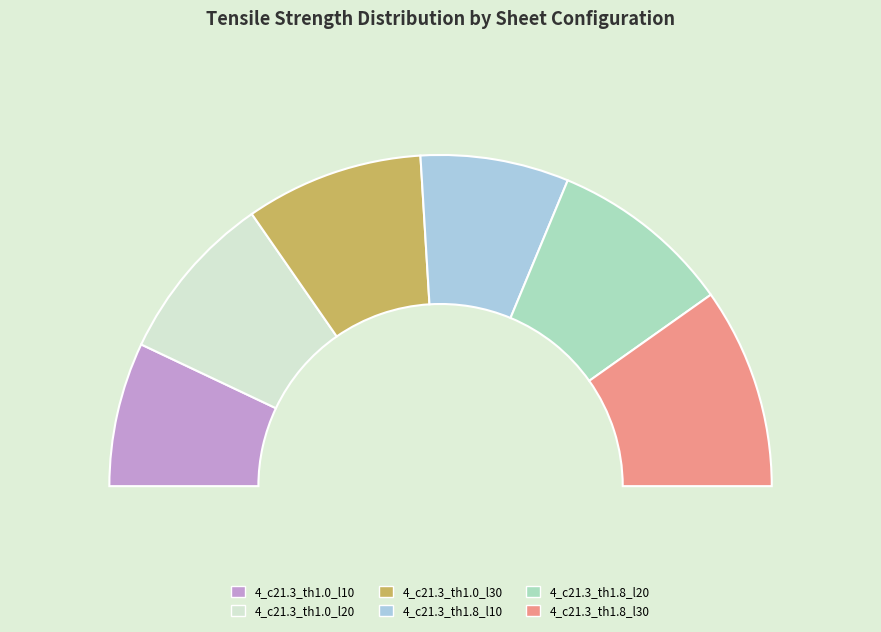

To the nearest percent, what is the average slice percentage?

17%